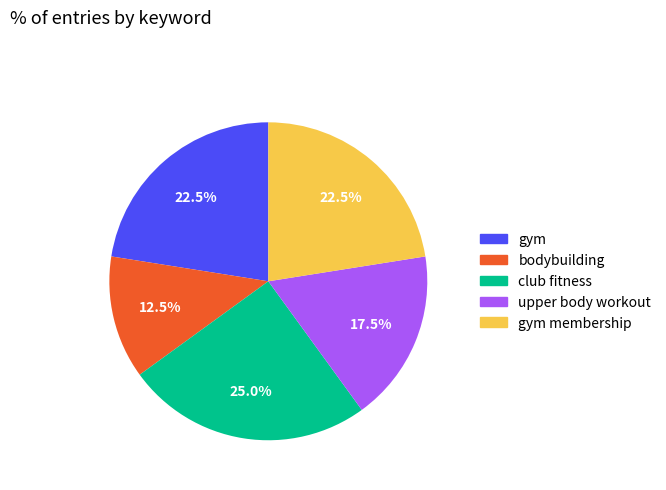

The gym membership slice represents 13% of the pie. True or false?

False